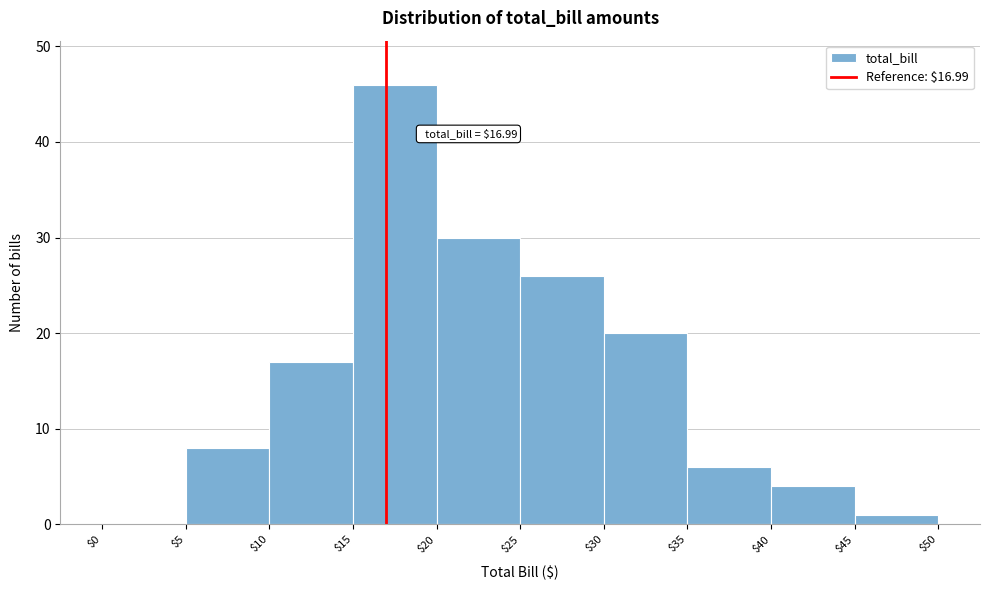

Which range on the x-axis has the tallest bar?

$15 to $20